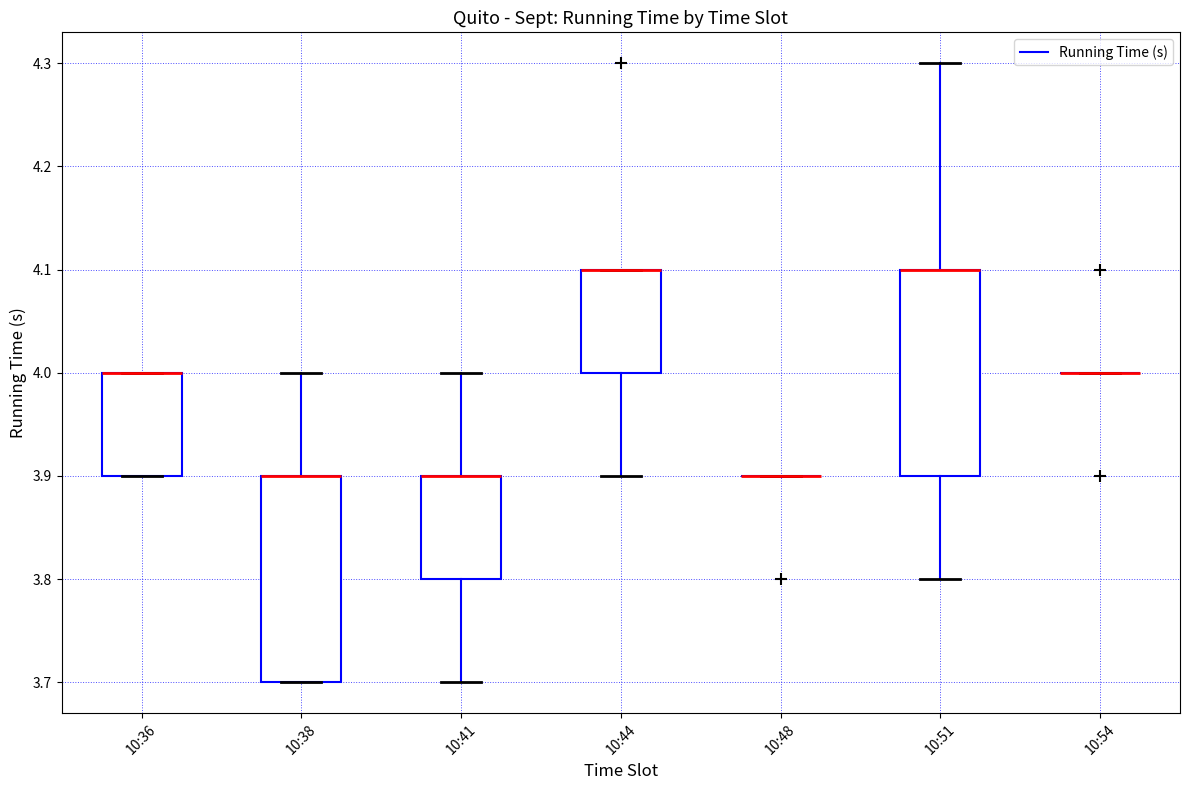

Where does the lower whisker of the box for 10:51 end on the y-axis? The values are not printed on the chart, so give them approximately, as read against the axis.

3.8